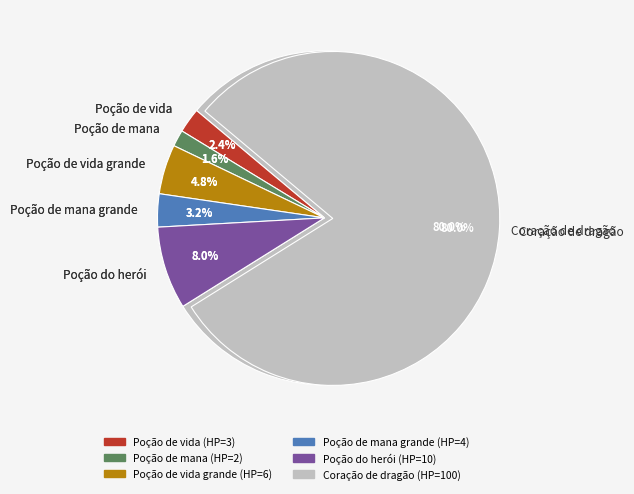

Is it true that Poção de vida grande is 5% of the pie?

True